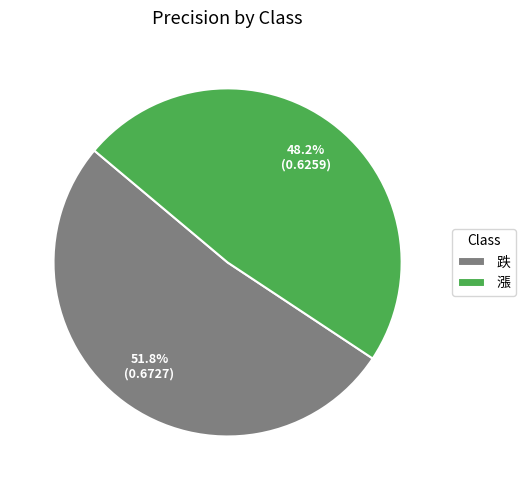

How many segments does this pie chart have?

2